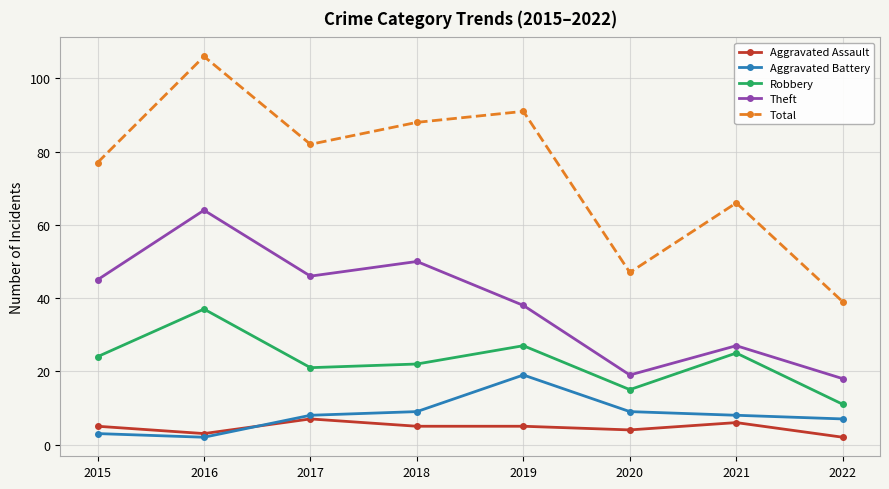

What is the difference between the Total values at 2019 and 2022?

52